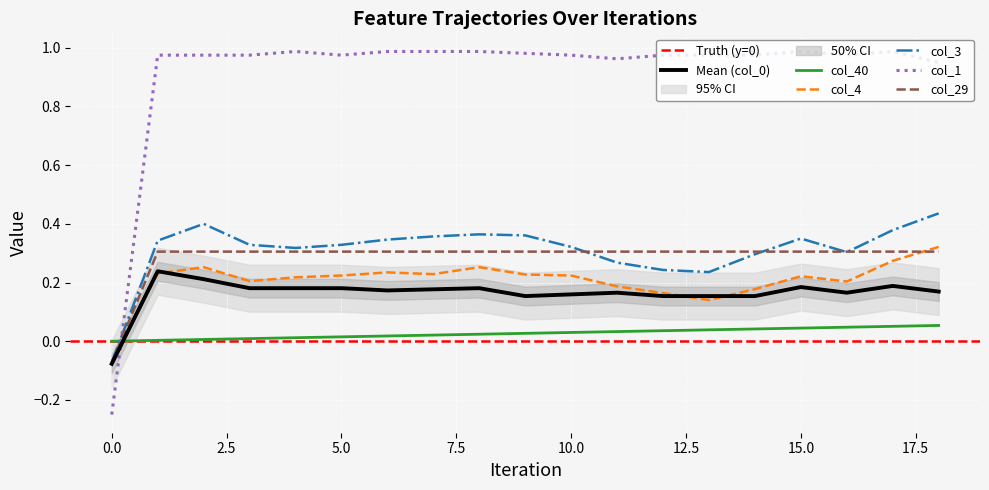

At how many categories does at least one series exceed 0?

18